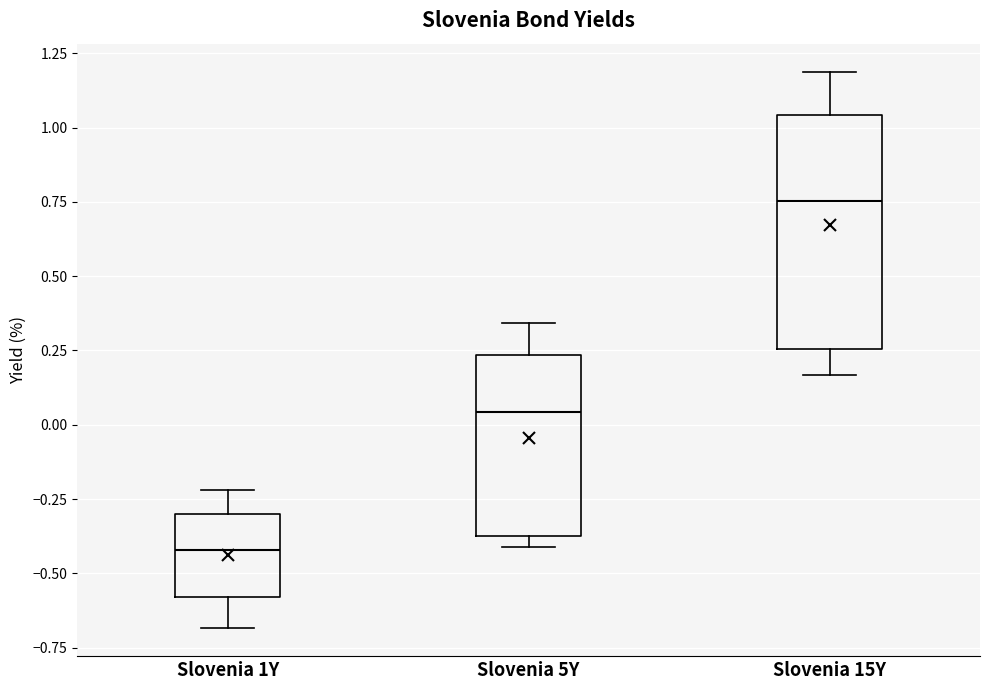

Which box is the tallest, from its lower edge to its upper edge?

Slovenia 15Y